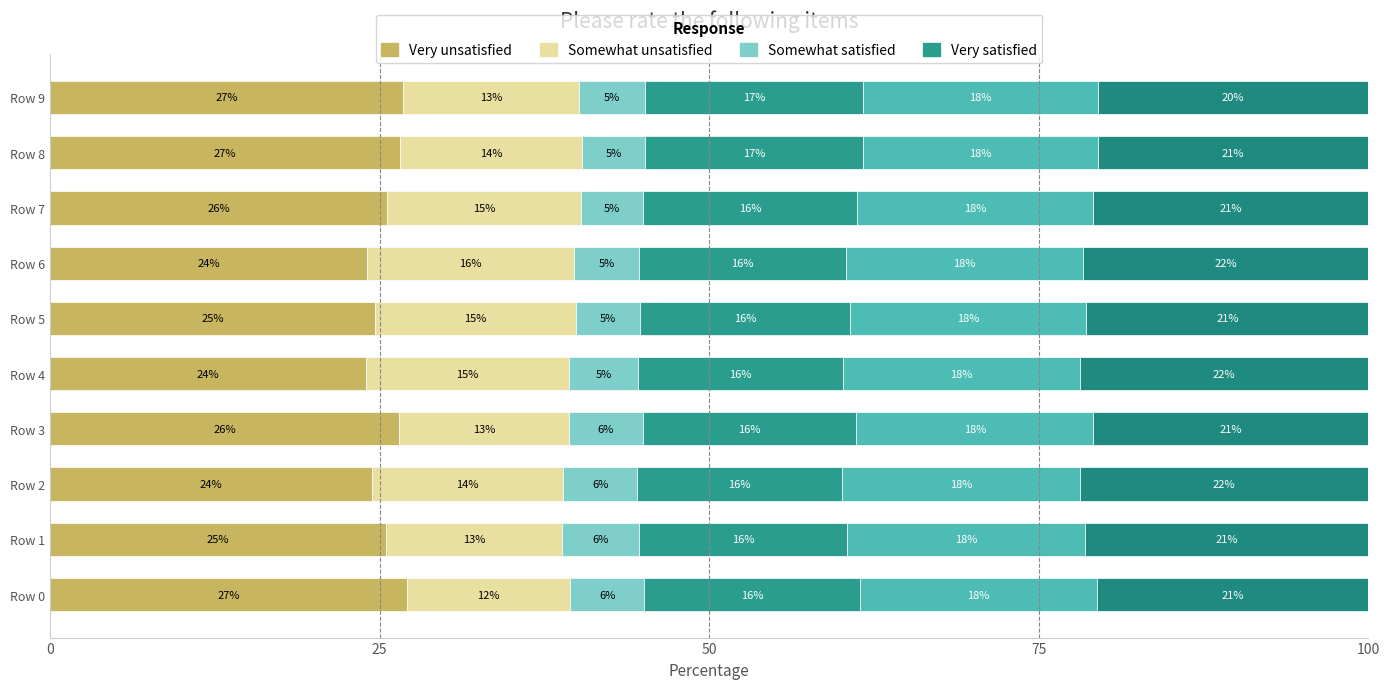

The value of Very unsatisfied at 5 is 24.6. True or false?

True